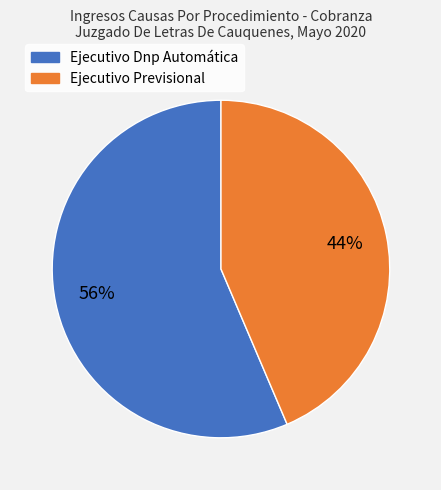

To the nearest percent, what is the combined percentage of Ejecutivo Previsional and Ejecutivo Dnp Automática?

100%